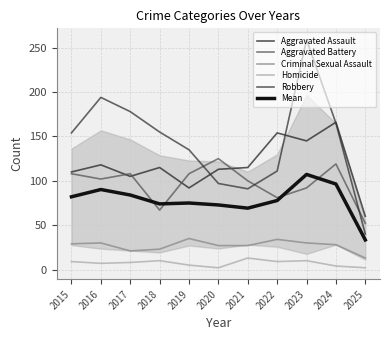

True or false: Mean and Criminal Sexual Assault intersect in this chart.

False